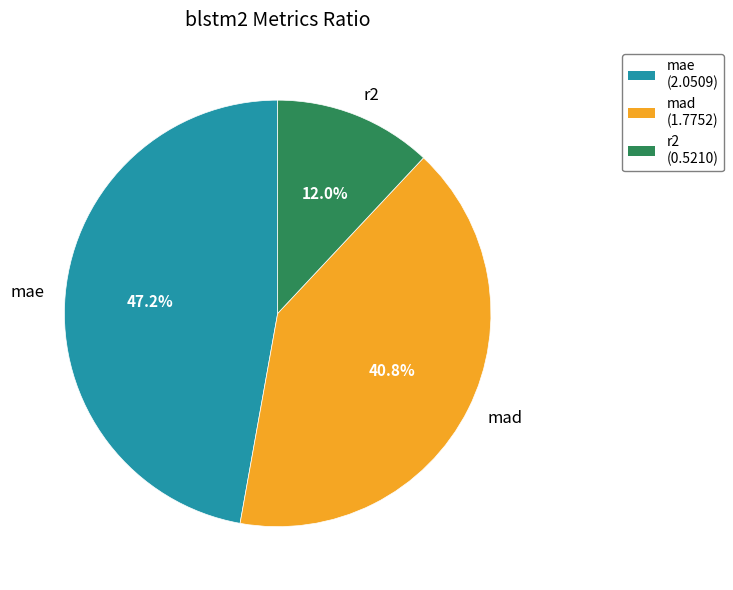

What percentage is the mae slice, to the nearest percent?

47%